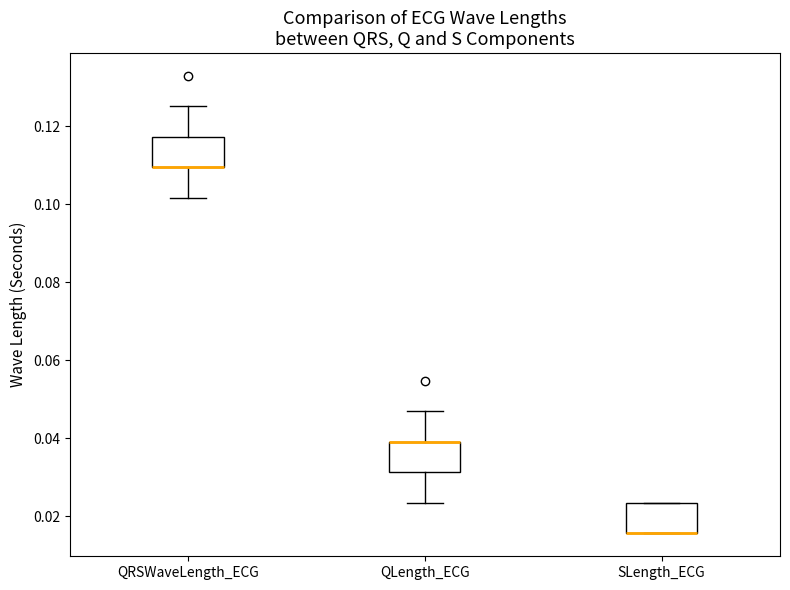

Where is the lower edge of the box for QRSWaveLength_ECG on the y-axis? The values are not printed on the chart, so give them approximately, as read against the axis.

0.110